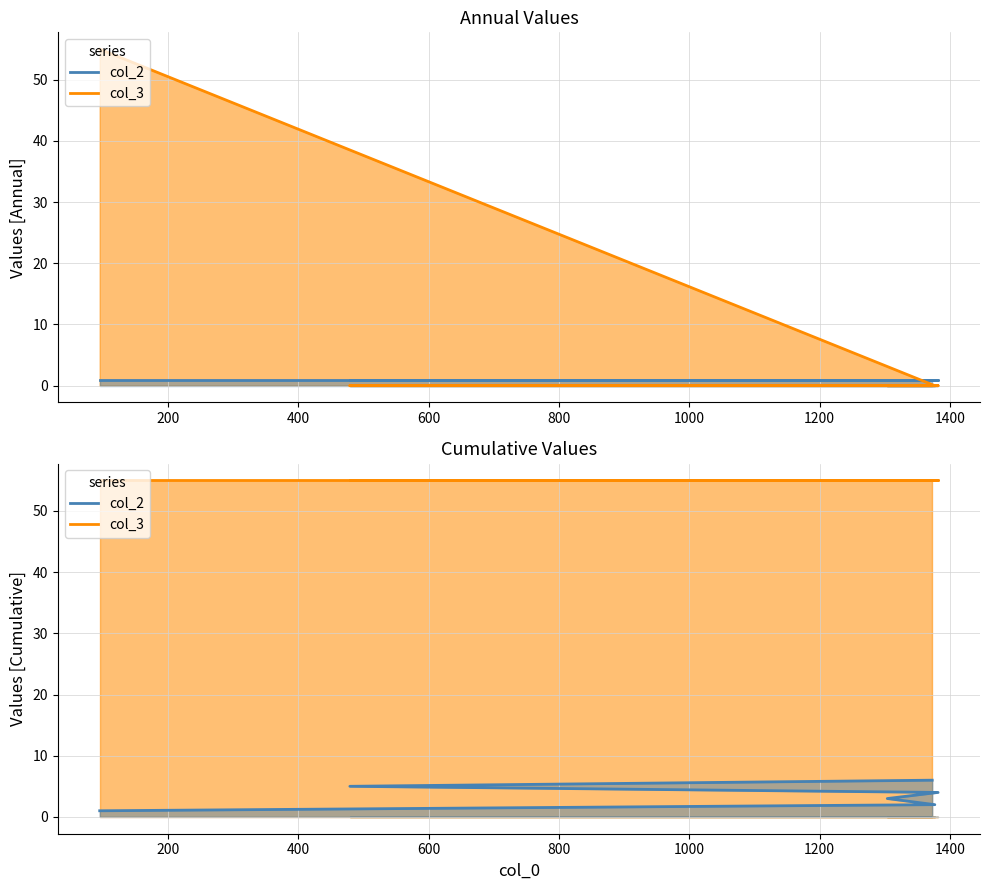

What is the label of the 6th point from the right?

95